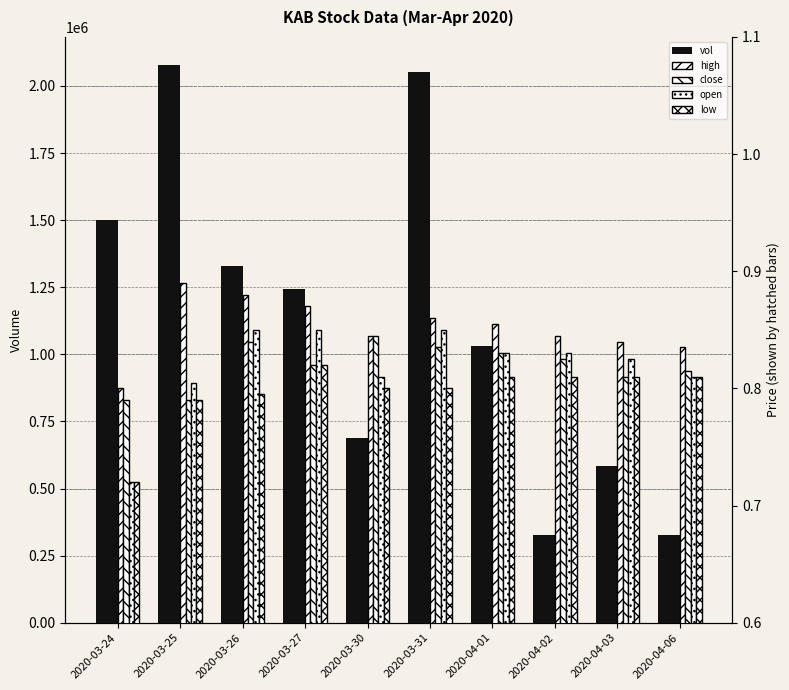

Rank the series by their maximum value, from highest to lowest.

vol, high, open, close, low